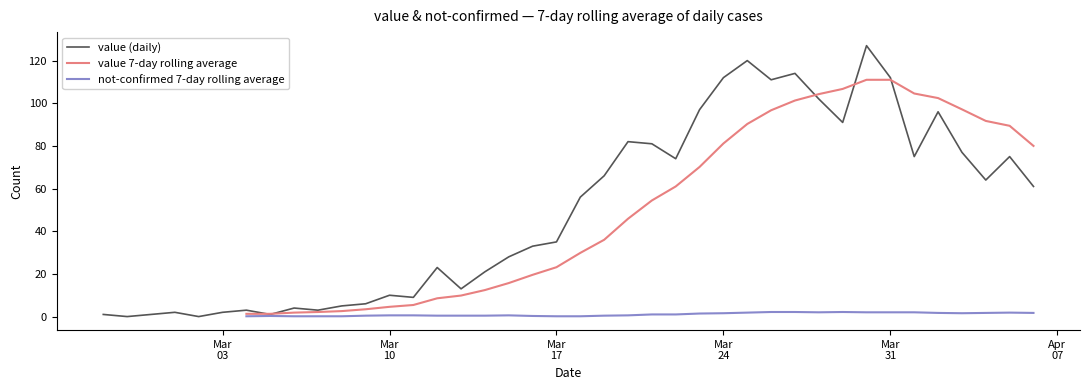

What is the total value across all series at Mar 10?

15.1